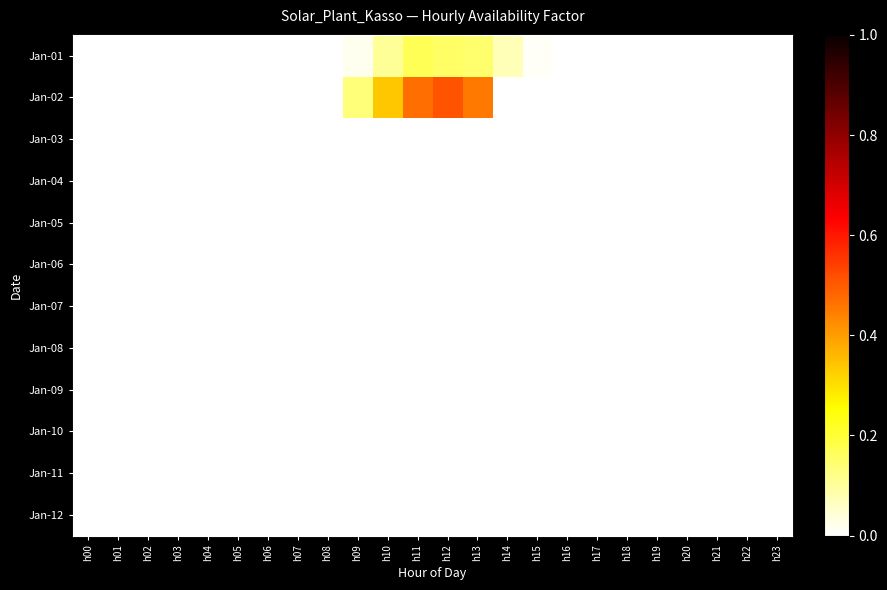

How many data points does each series have?

24